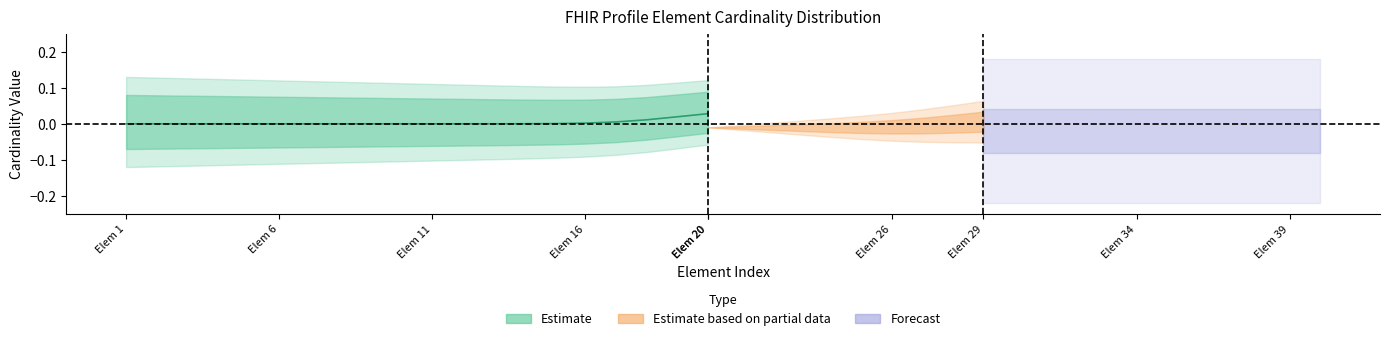

Does the chart have visible grid lines?

No